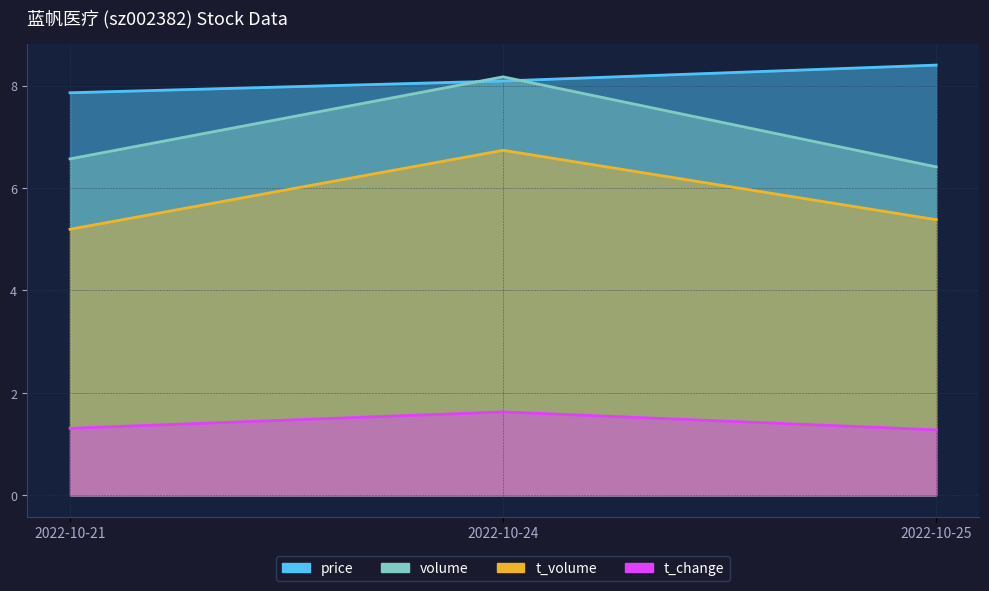

Between 2022-10-24 and 2022-10-25, which series saw the biggest shift?

volume